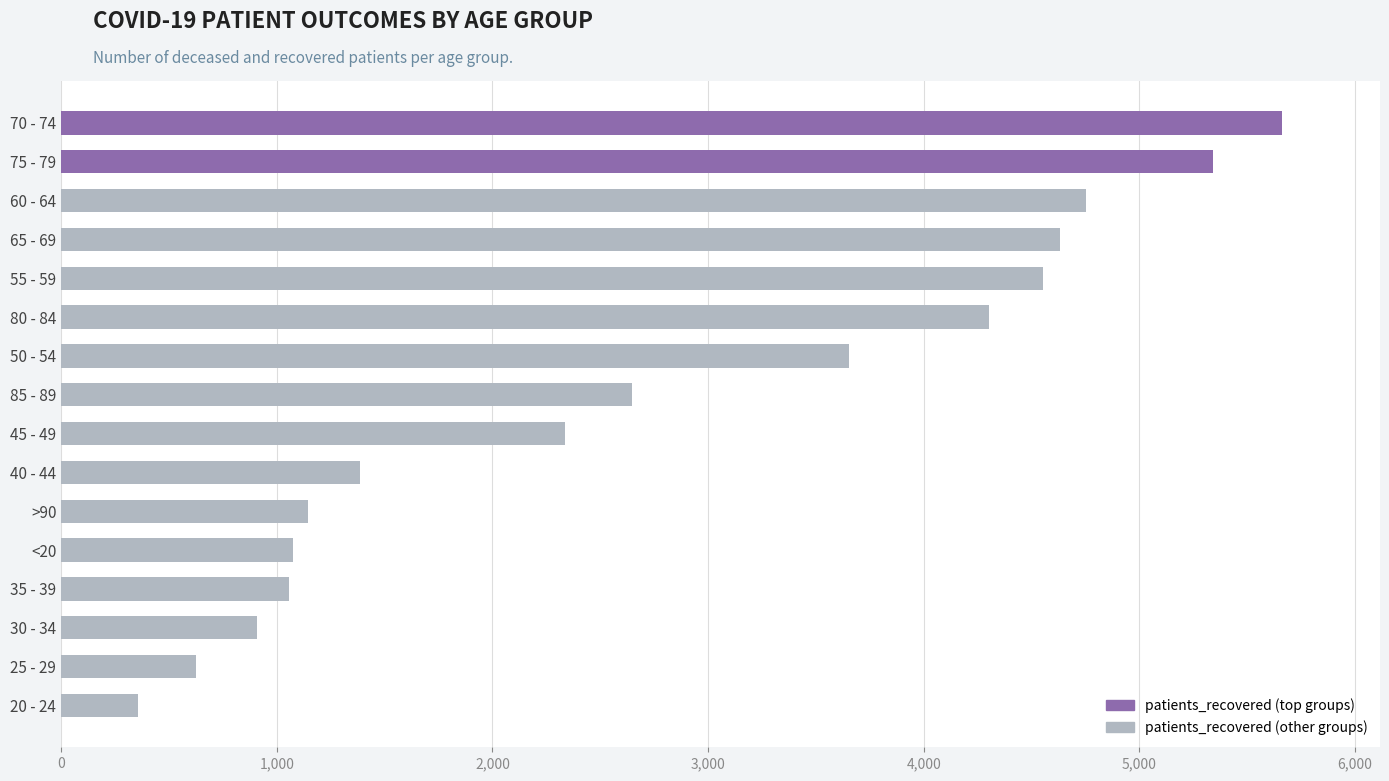

What is the difference between the second highest and second lowest values?

4716